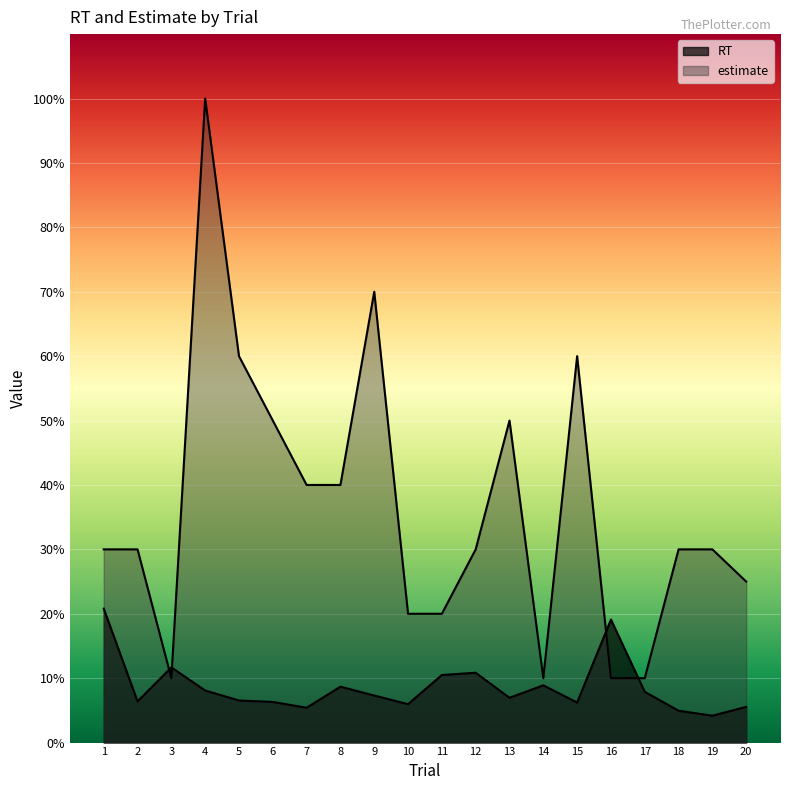

What is the value of the estimate point at the 11th from the left?

20.0